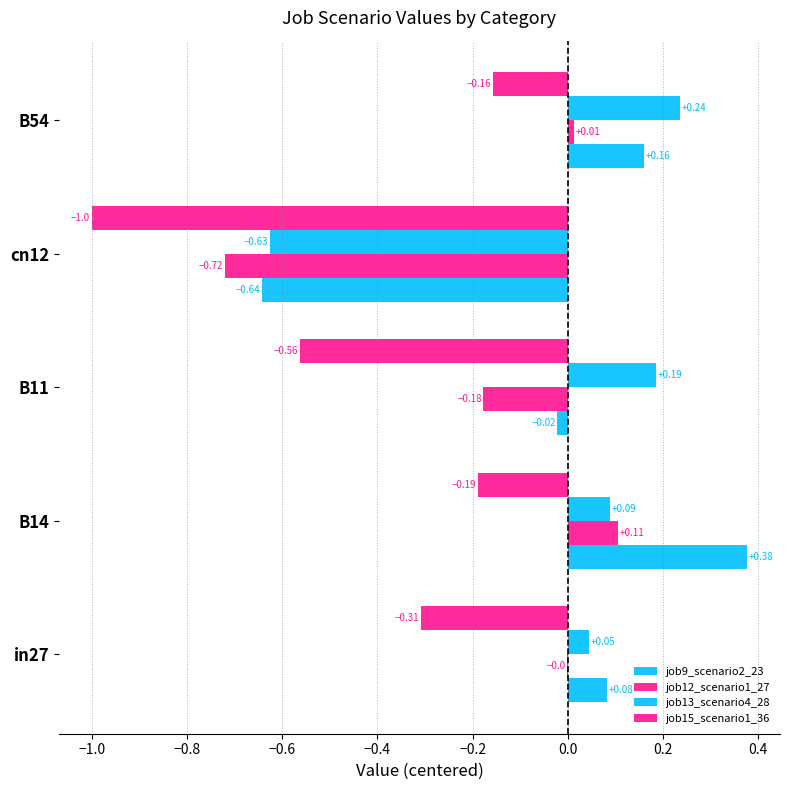

What is the smallest value displayed?

-1.0